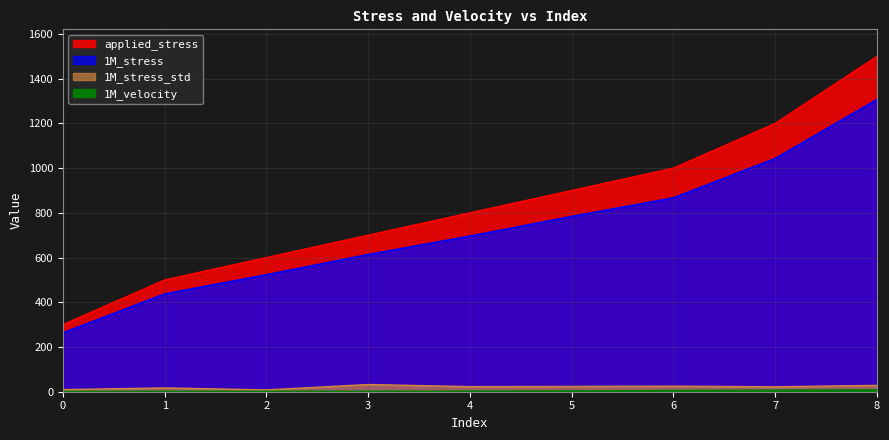

What is the total value across all series at 0?

573.2